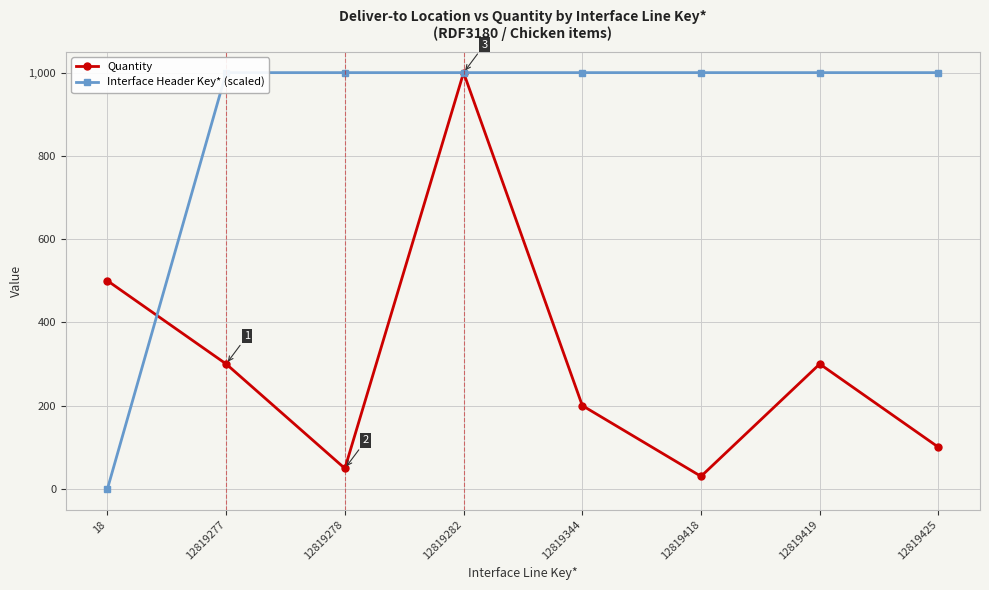

What is the difference between the second highest and minimum values in the Interface Header Key* (scaled) series?

1000.0